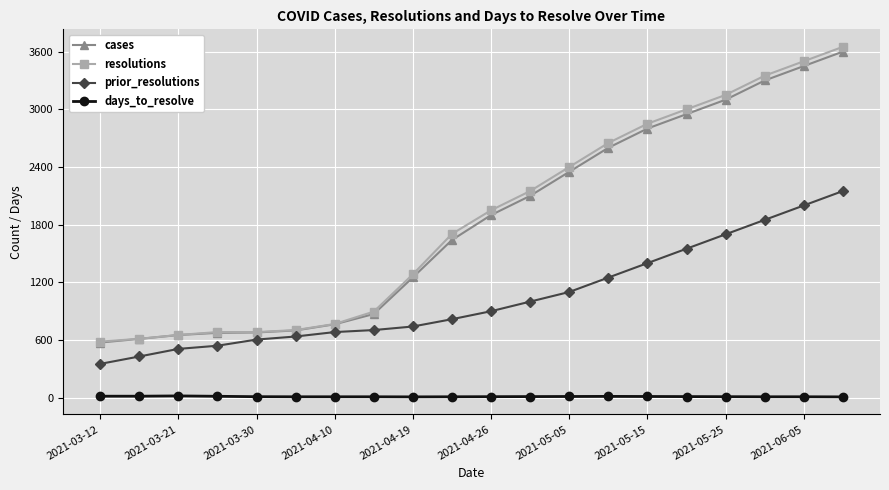

What is the value of the cases point at the 14th from the left?

2600